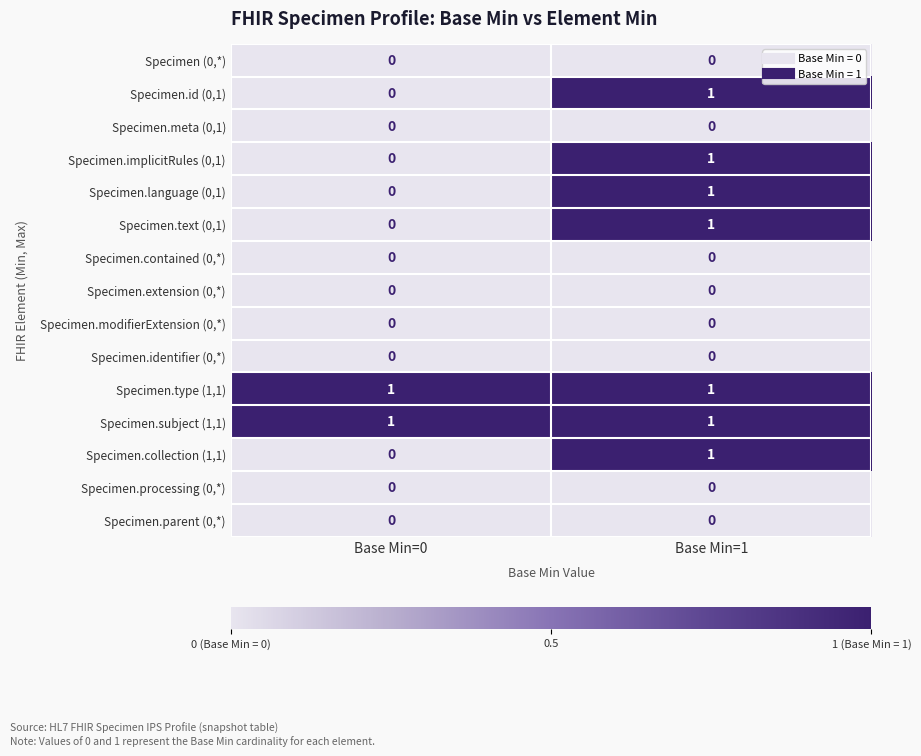

Reading left to right, what are all the values shown in this chart?

Specimen (0,*): Base Min=0=0	Base Min=1=0
Specimen.id (0,1): Base Min=0=0	Base Min=1=1
Specimen.meta (0,1): Base Min=0=0	Base Min=1=0
Specimen.implicitRules (0,1): Base Min=0=0	Base Min=1=1
Specimen.language (0,1): Base Min=0=0	Base Min=1=1
Specimen.text (0,1): Base Min=0=0	Base Min=1=1
Specimen.contained (0,*): Base Min=0=0	Base Min=1=0
Specimen.extension (0,*): Base Min=0=0	Base Min=1=0
Specimen.modifierExtension (0,*): Base Min=0=0	Base Min=1=0
Specimen.identifier (0,*): Base Min=0=0	Base Min=1=0
Specimen.type (1,1): Base Min=0=1	Base Min=1=1
Specimen.subject (1,1): Base Min=0=1	Base Min=1=1
Specimen.collection (1,1): Base Min=0=0	Base Min=1=1
Specimen.processing (0,*): Base Min=0=0	Base Min=1=0
Specimen.parent (0,*): Base Min=0=0	Base Min=1=0